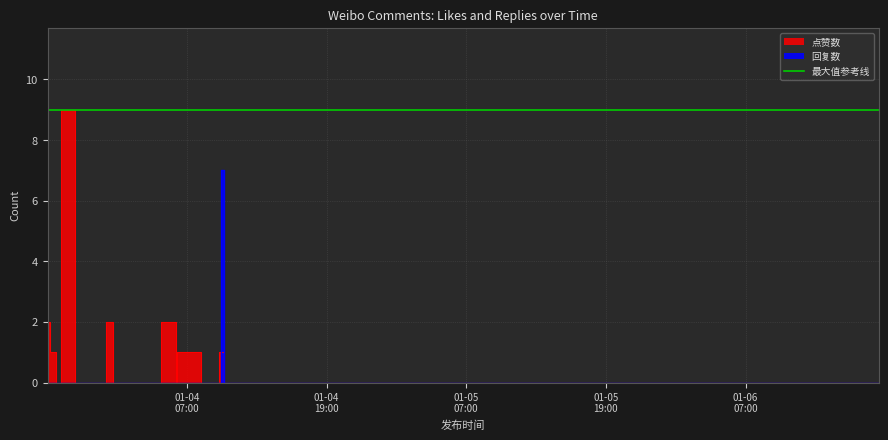

Where is the first local minimum for 点赞数?

2019-1-3 19:47